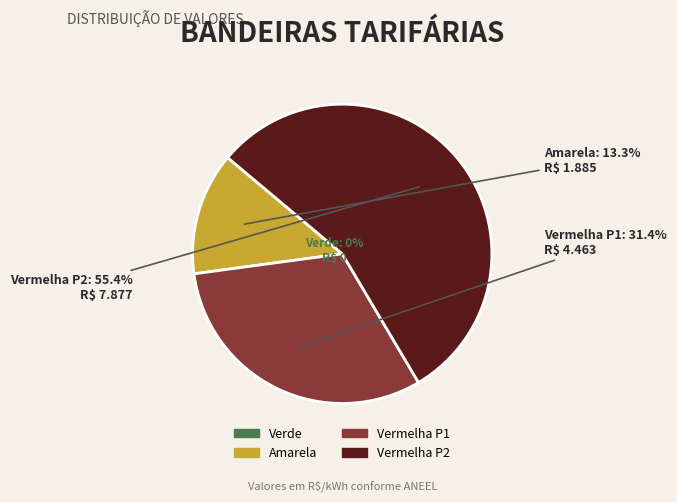

Is the sum of Vermelha P2 and Vermelha P1 greater than half?

Yes